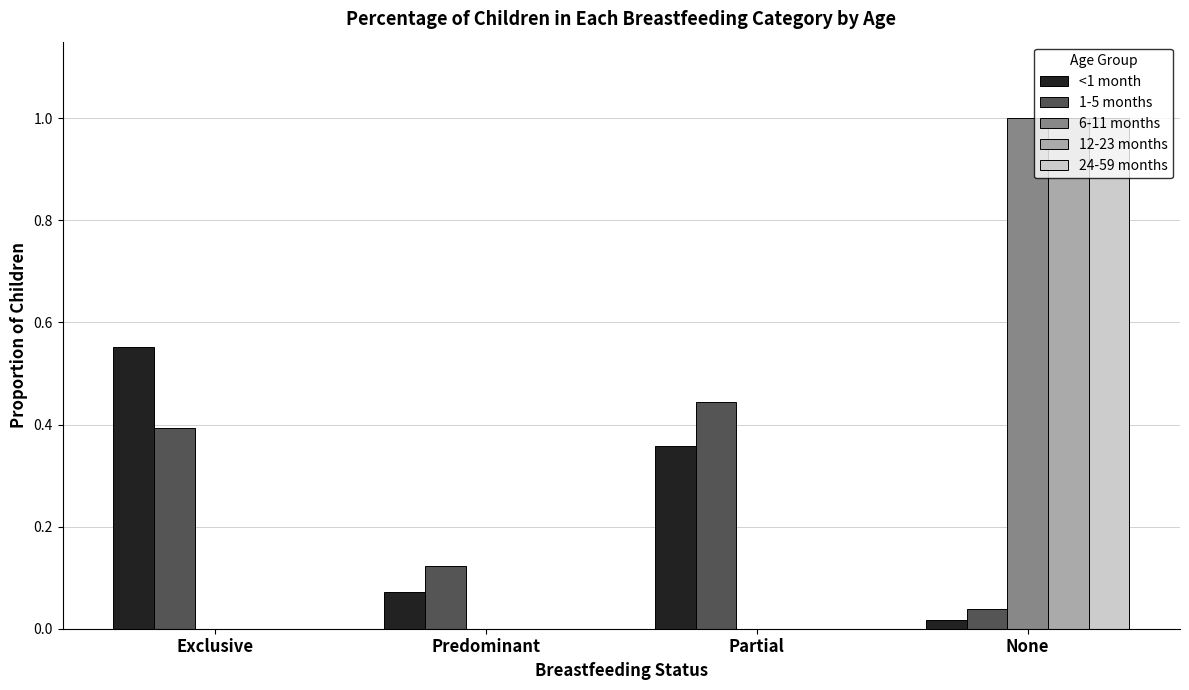

True or false: 12-23 months has a value of 1.4 at None.

False